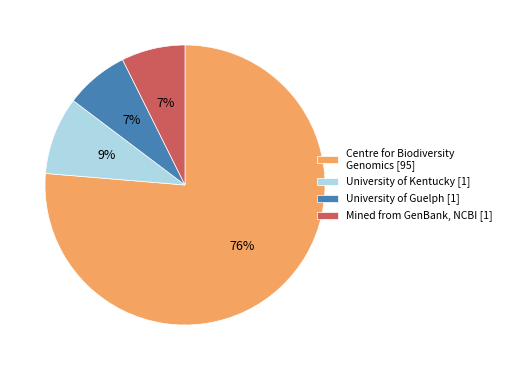

Combined, do University of Kentucky [1] and Mined from GenBank, NCBI [1] account for over 50%?

No